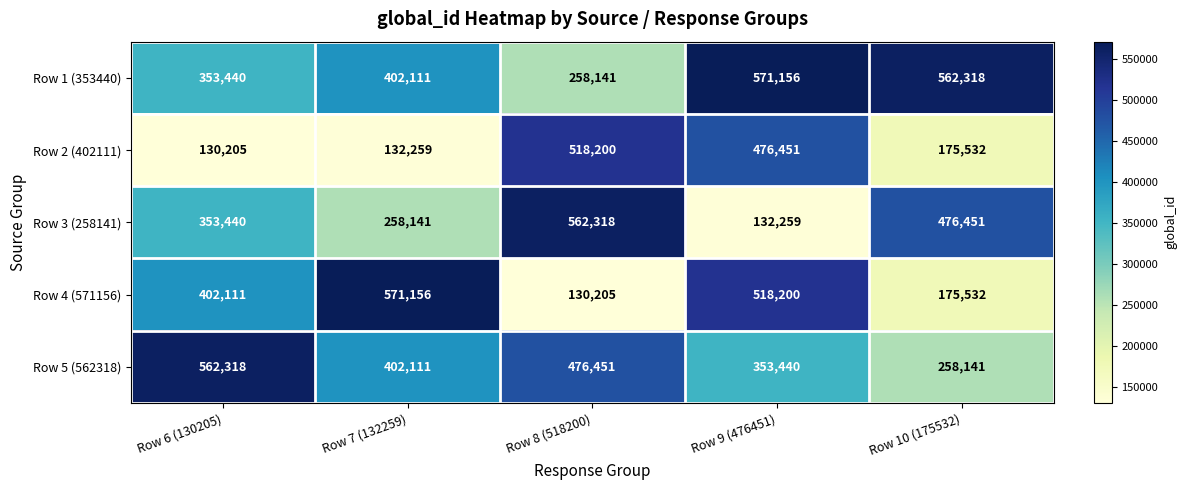

The Row 1 (353440) series shows 353440 at Row 6 (130205). True or false?

True